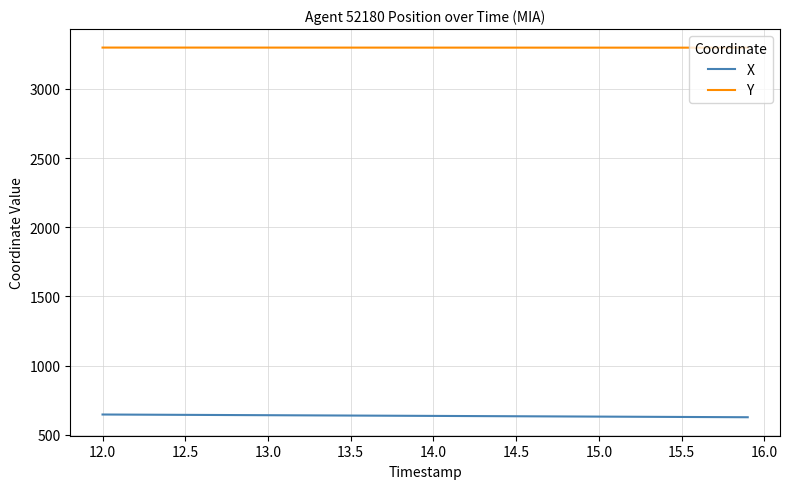

What is the average value of the Y series?

3298.0